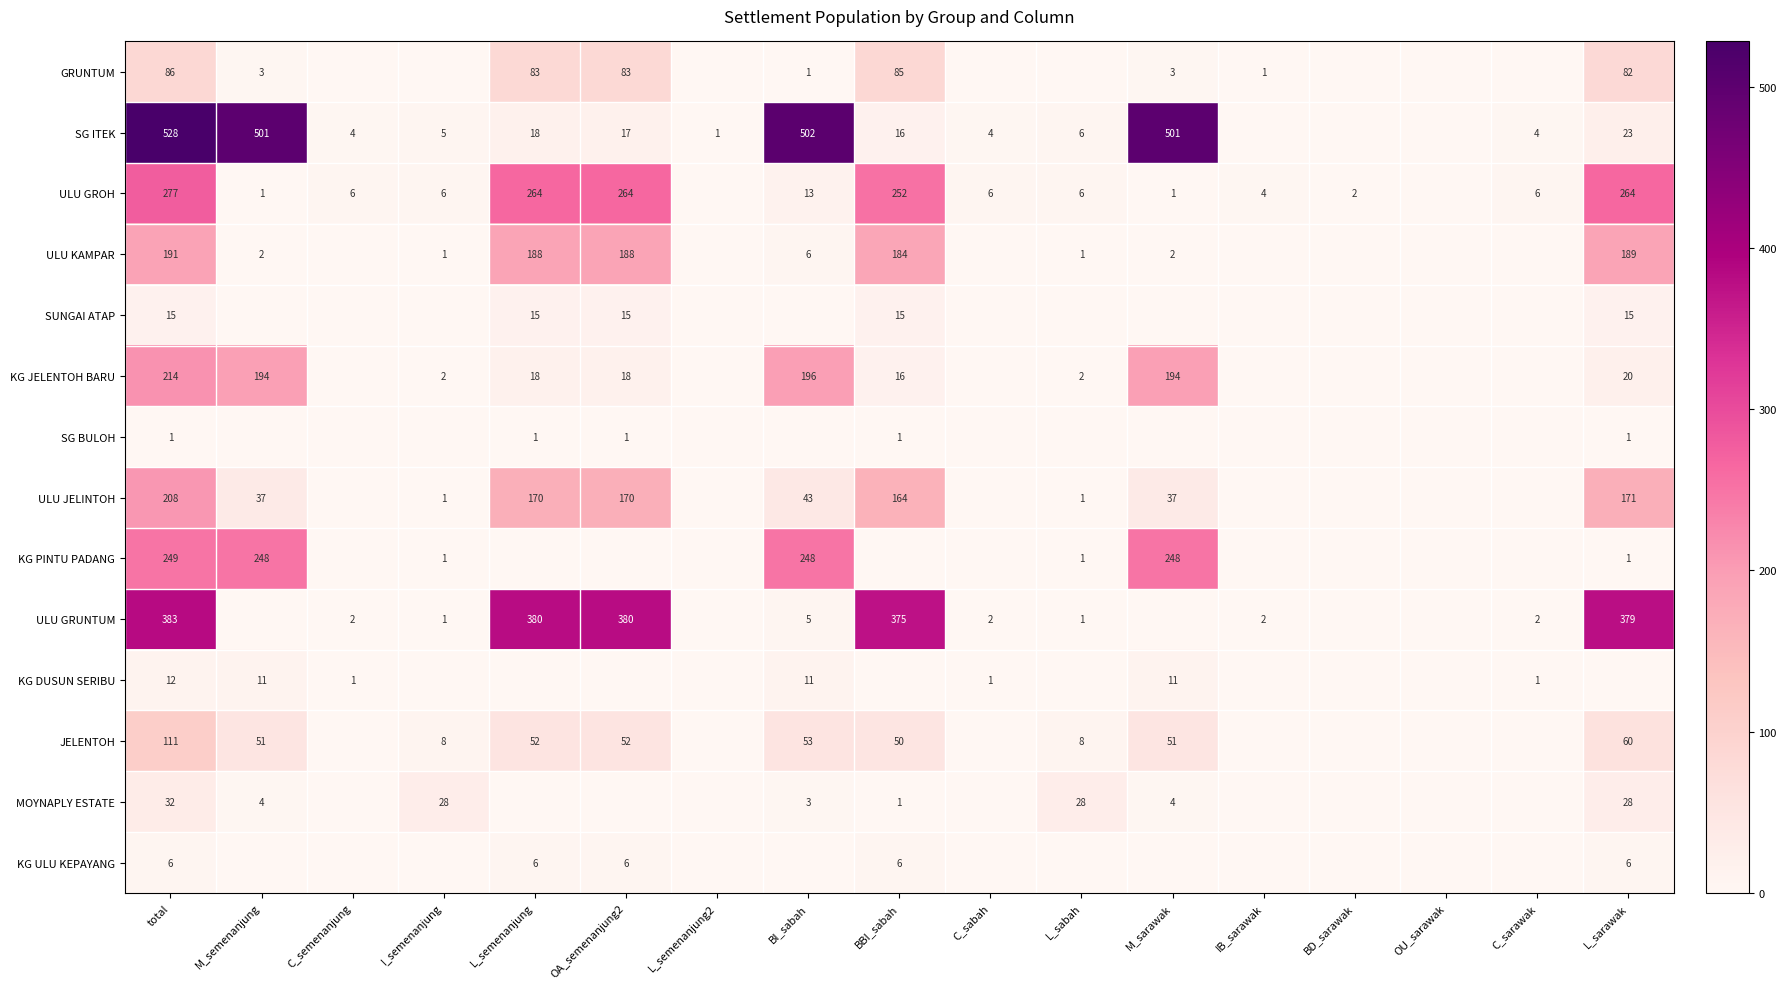

Is the value of ULU GROH at M_sarawak greater than the value of KG JELENTOH BARU at BI_sabah?

No